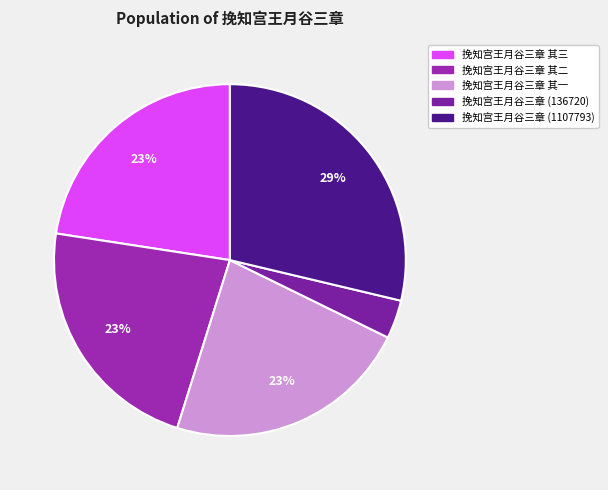

To the nearest percent, what is the difference between the largest and smallest slice percentages?

25%